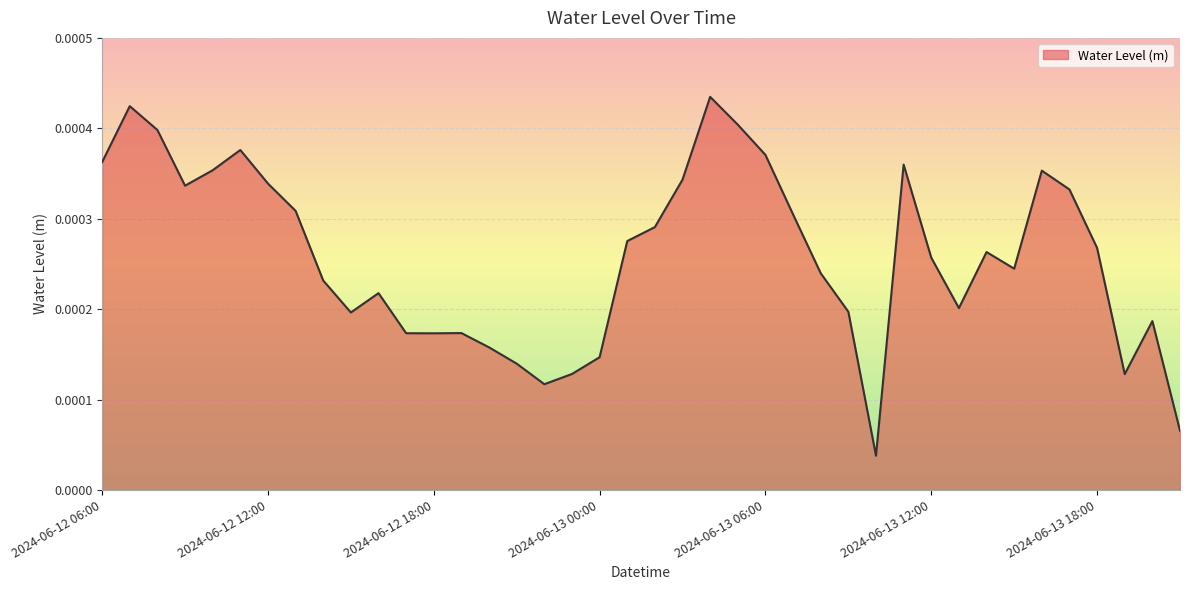

Does the chart display data point markers on the line(s)?

No